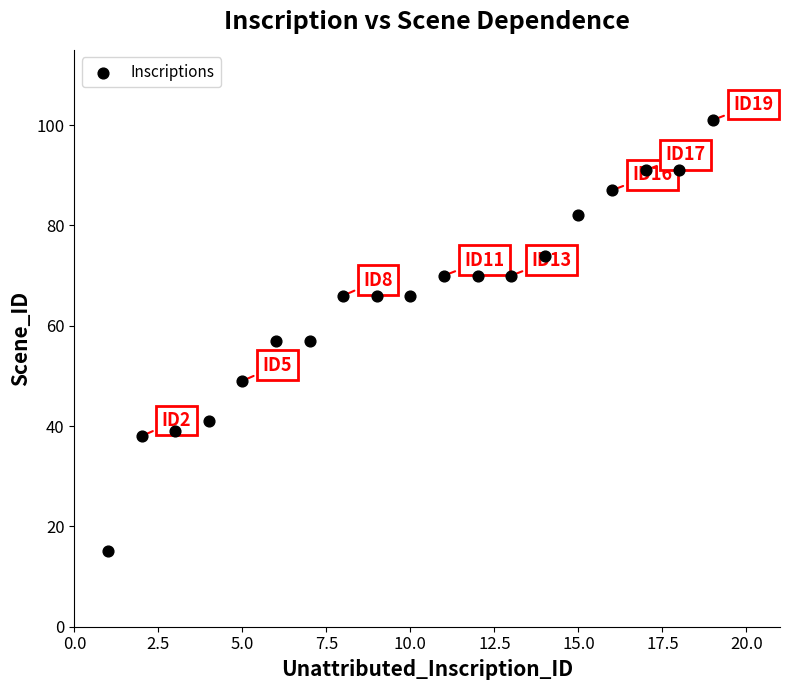

What is the range of X values (max minus min)?

18